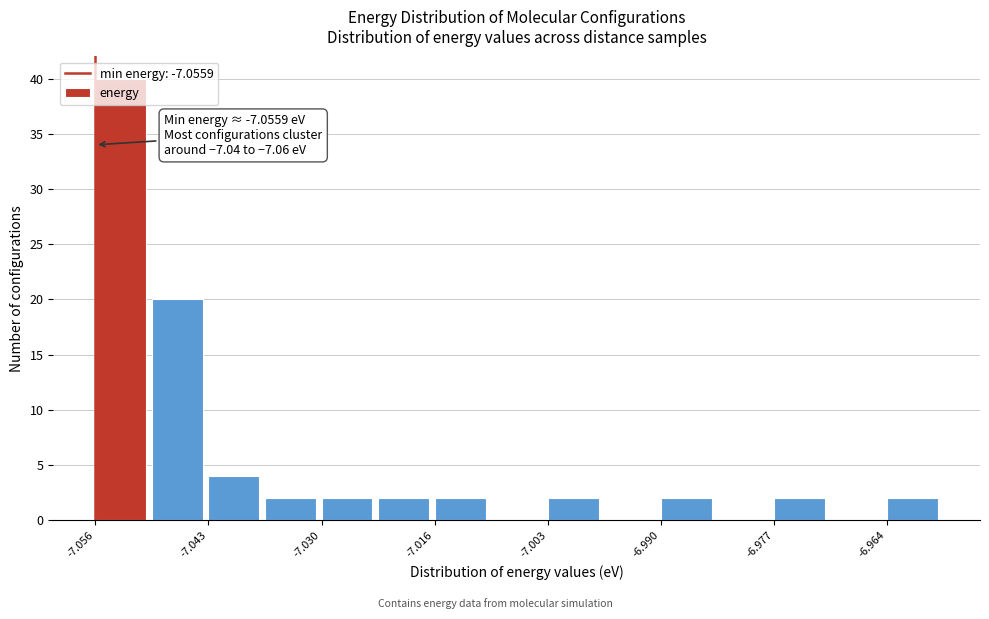

Read against the x-axis, roughly where is the centre of the tallest bar?

-7.052